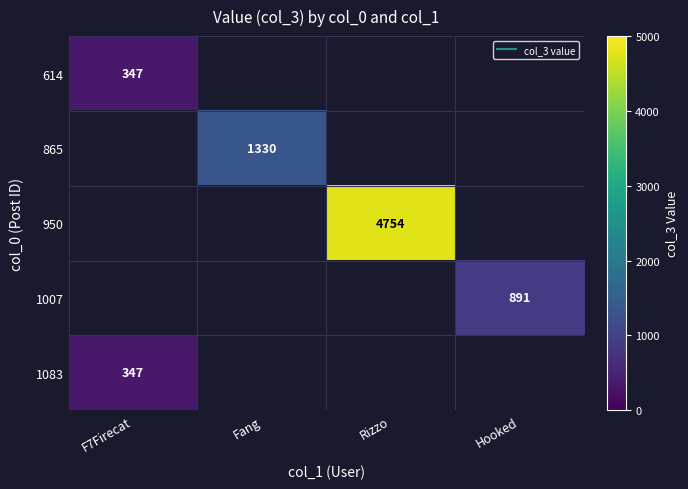

At F7Firecat, list the series in order from smallest to largest.

614, 865, 950, 1007, 1083